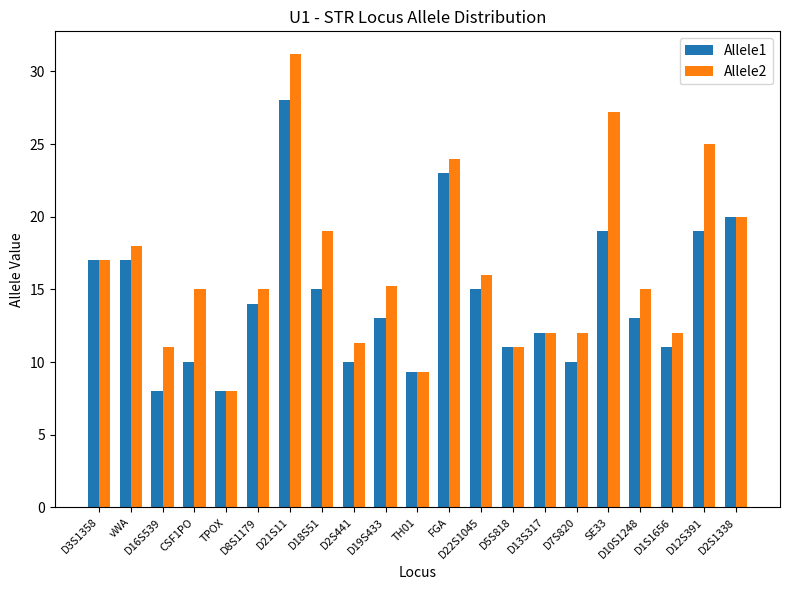

What is the sum of all Allele2 values?

344.2